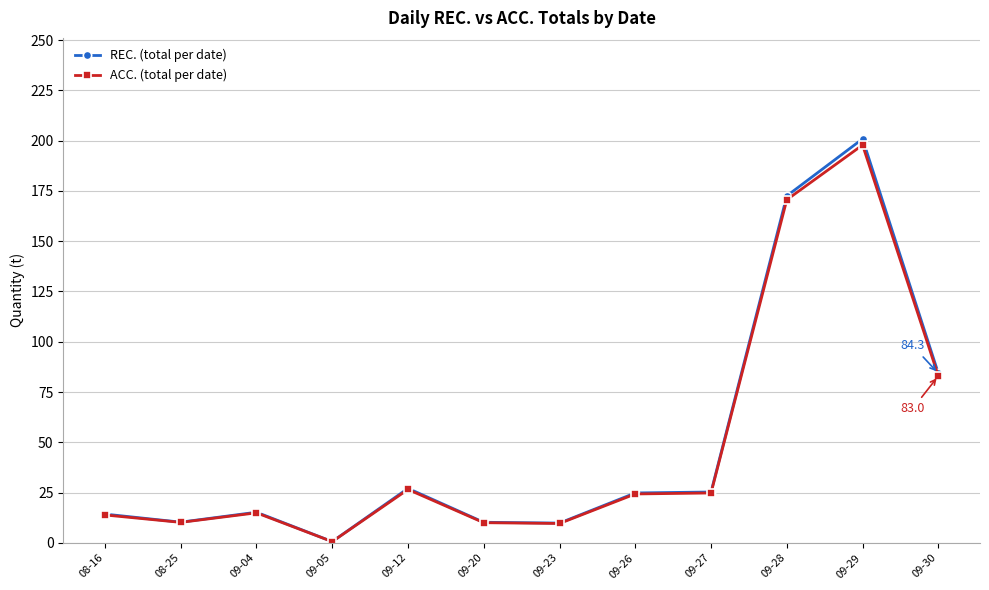

What is the sum of the ACC. (total per date) values at 09-27 and 09-23?

34.5